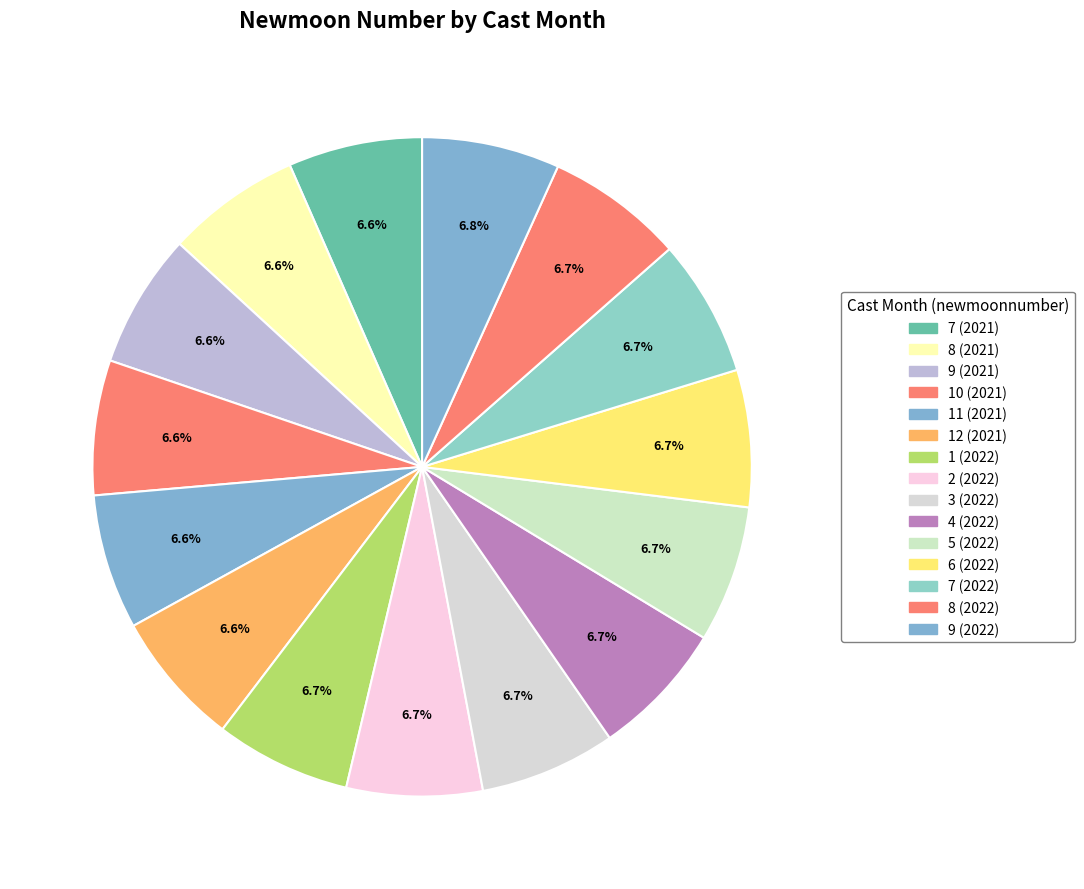

Count the number of slices in the pie.

15